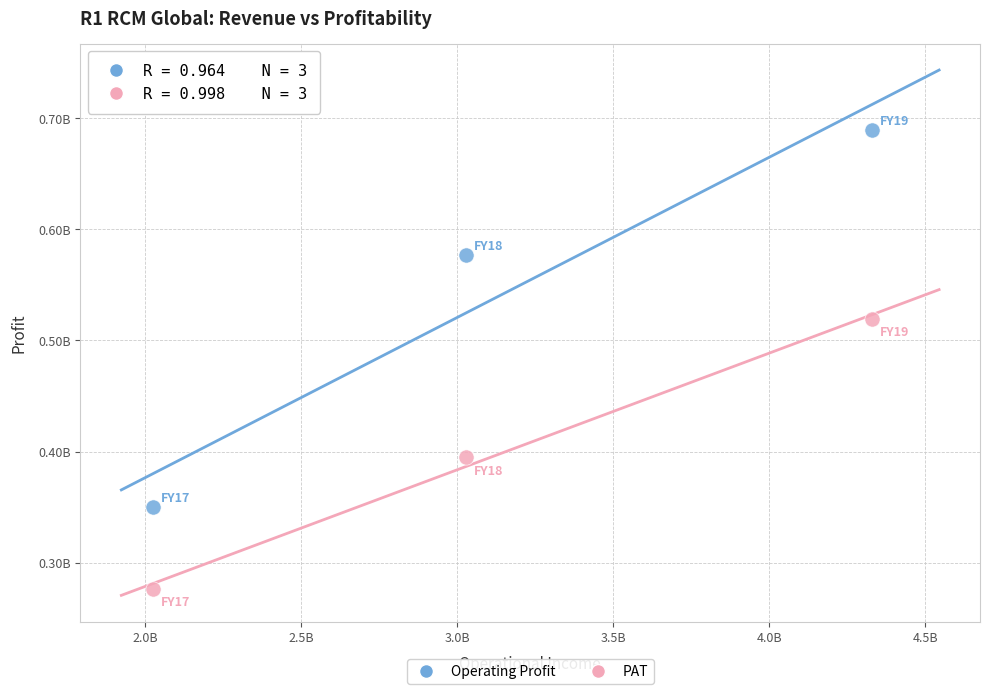

Which series reaches the minimum Y coordinate?

PAT